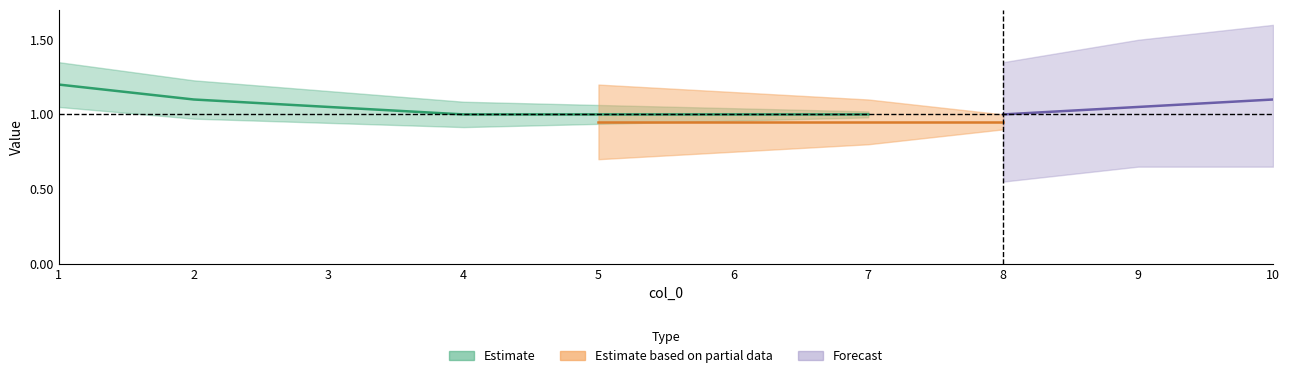

Count the 7 values in the range 0 to 1.

10